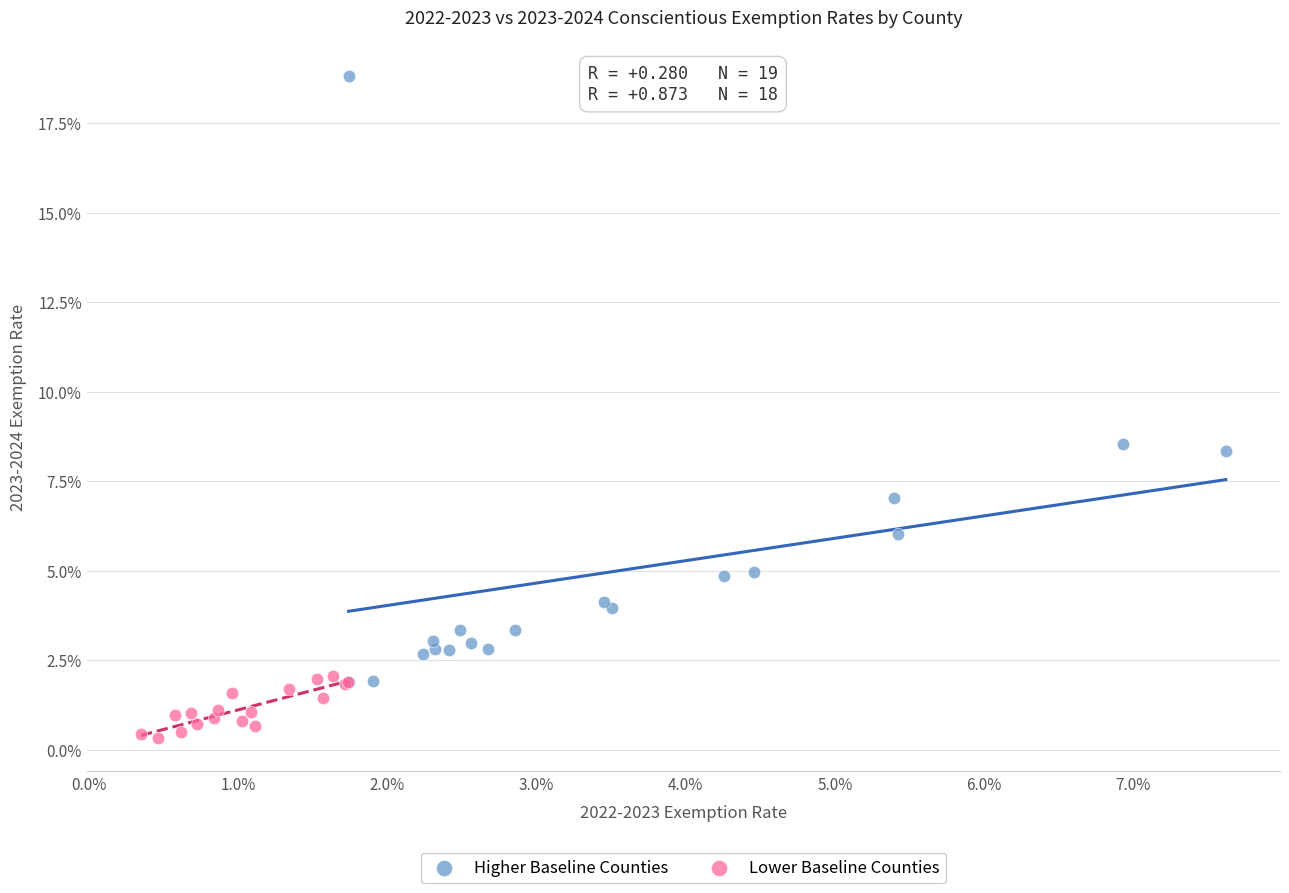

What are all the series names shown in the legend?

Higher Baseline Counties, Lower Baseline Counties